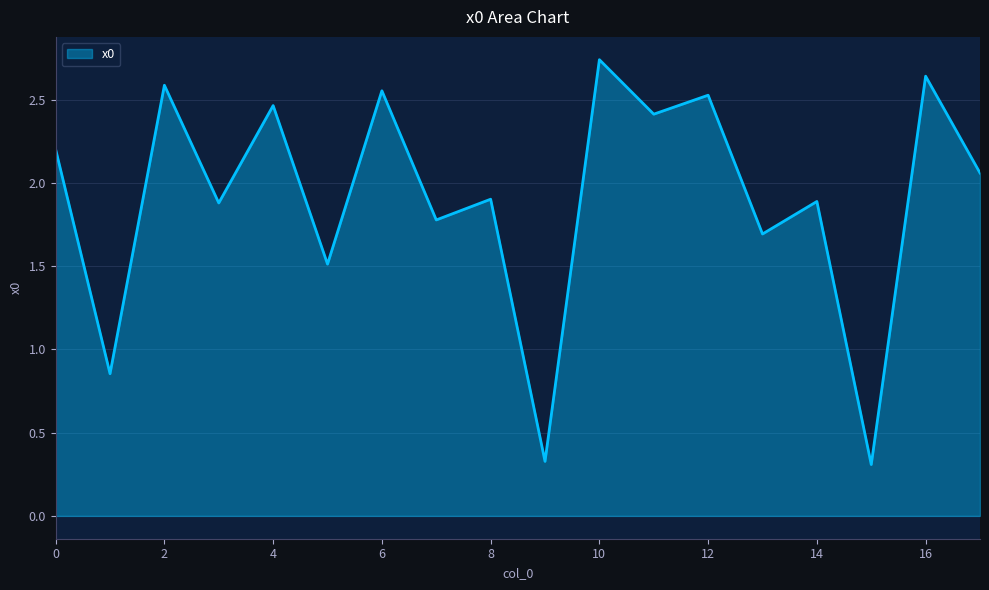

Does the chart have visible grid lines?

Yes